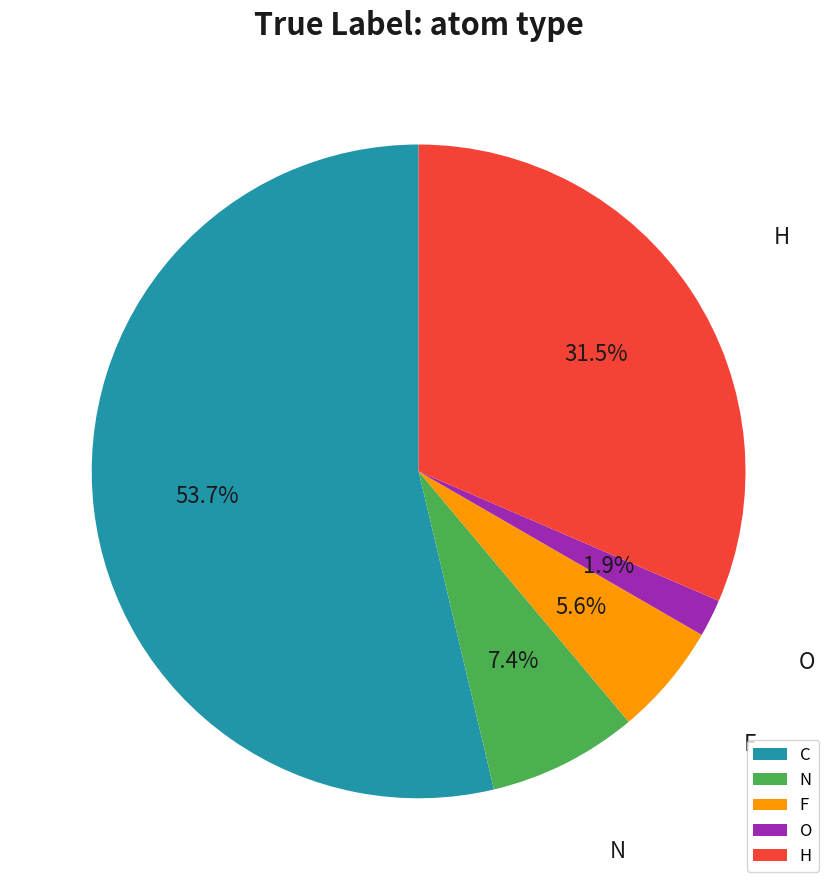

Is N the majority of the pie?

No